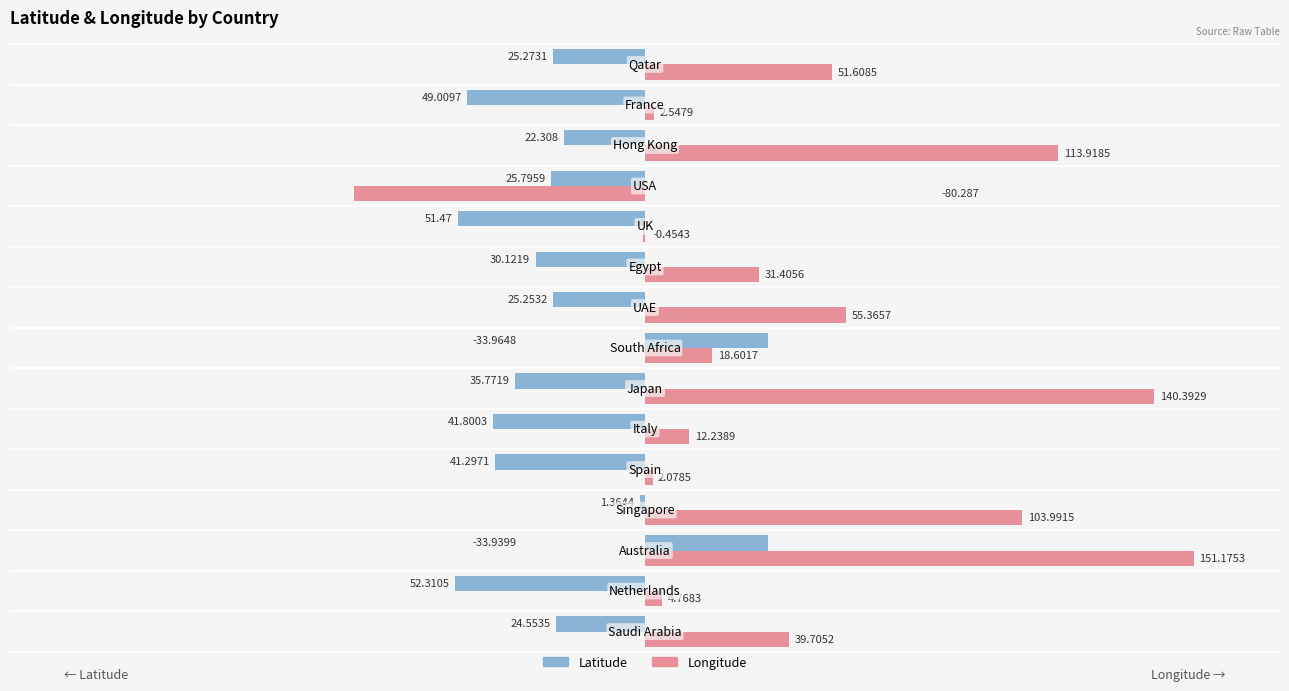

Which series has the largest total across all categories?

Longitude